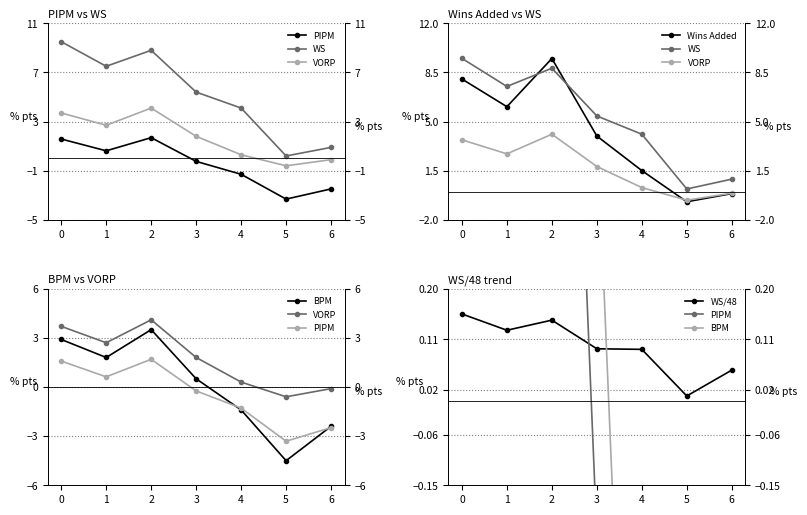

Reading left to right, extract all data points from this chart.

PIPM: 1.6	0.6	1.7	-0.2	-1.3	-3.3	-2.5
WS: 9.5	7.5	8.8	5.4	4.1	0.2	0.9
VORP: 3.7	2.7	4.1	1.8	0.3	-0.6	-0.1
Wins Added: 8.0	6.1	9.5	4.0	1.5	-0.7	-0.1
BPM: 2.9	1.8	3.5	0.5	-1.4	-4.5	-2.4
WS/48: 0.2	0.1	0.1	0.1	0.1	0.0	0.1